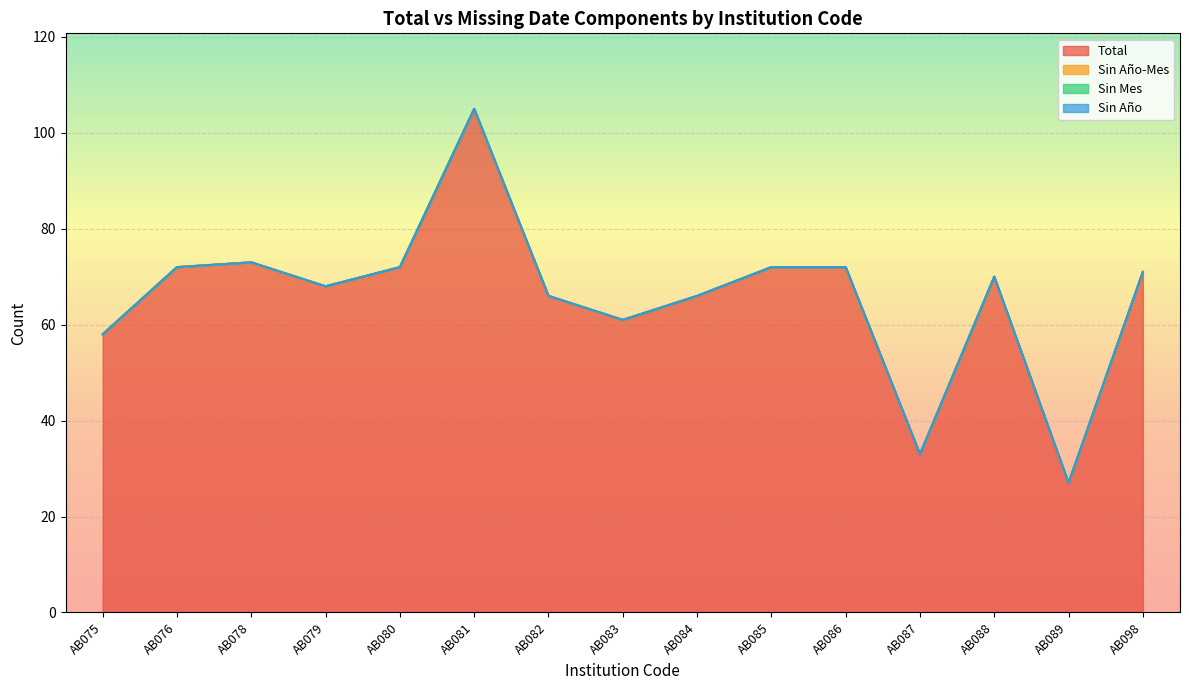

At which label is Sin Año-Mes closest to 0?

AB075